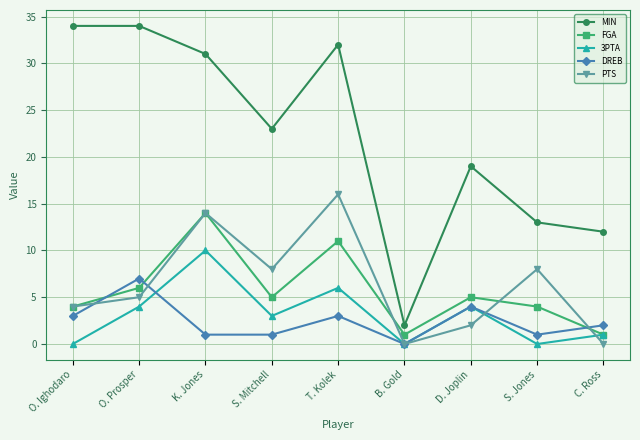

Where does the FGA series first go above 5?

O. Prosper